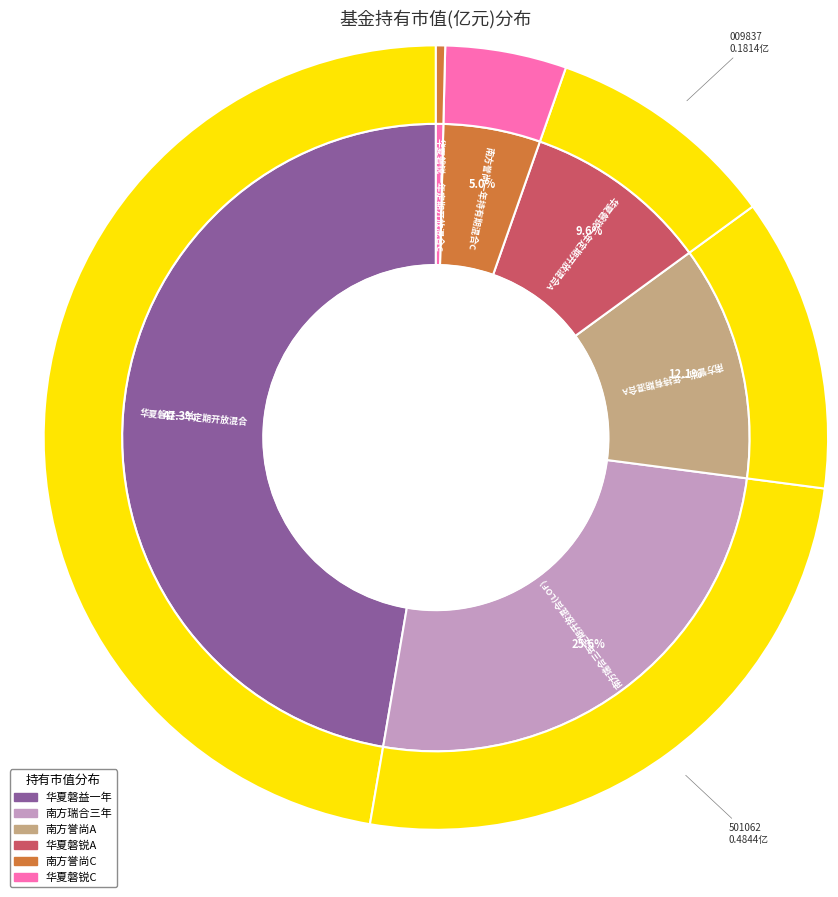

To the nearest percent, what is the average slice percentage?

17%